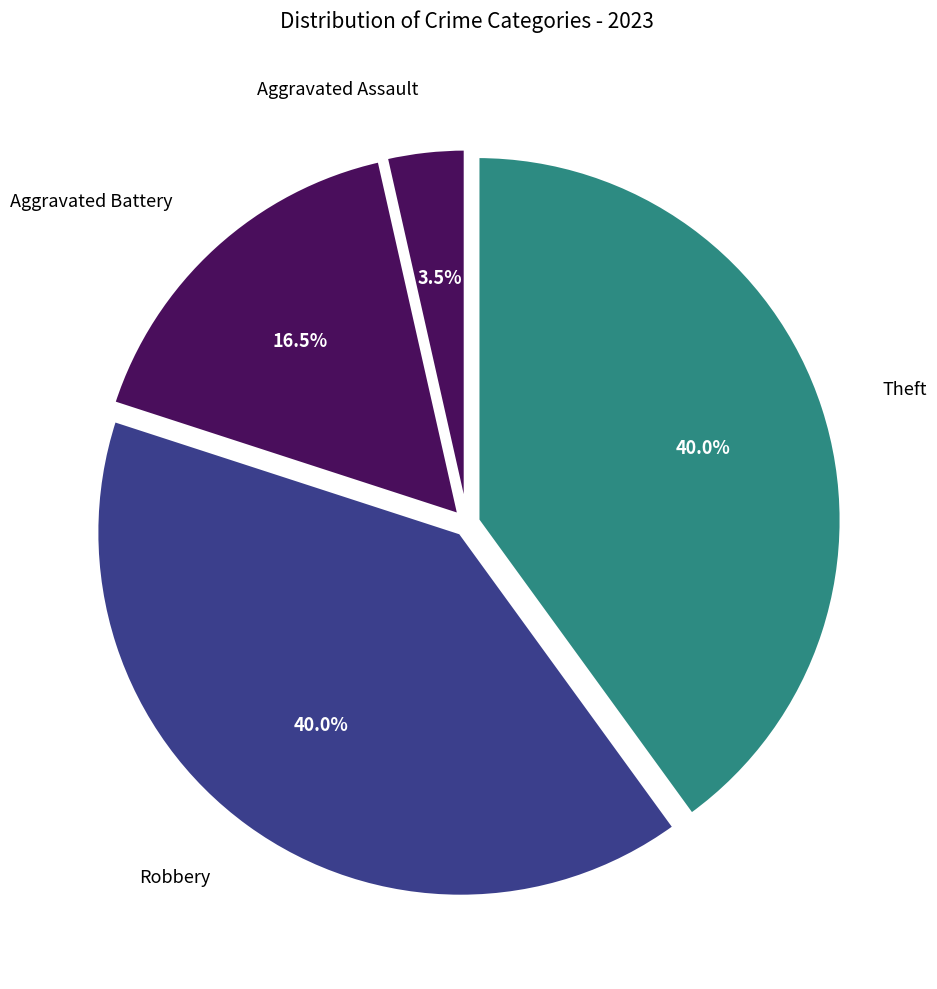

Count the number of slices in the pie.

4